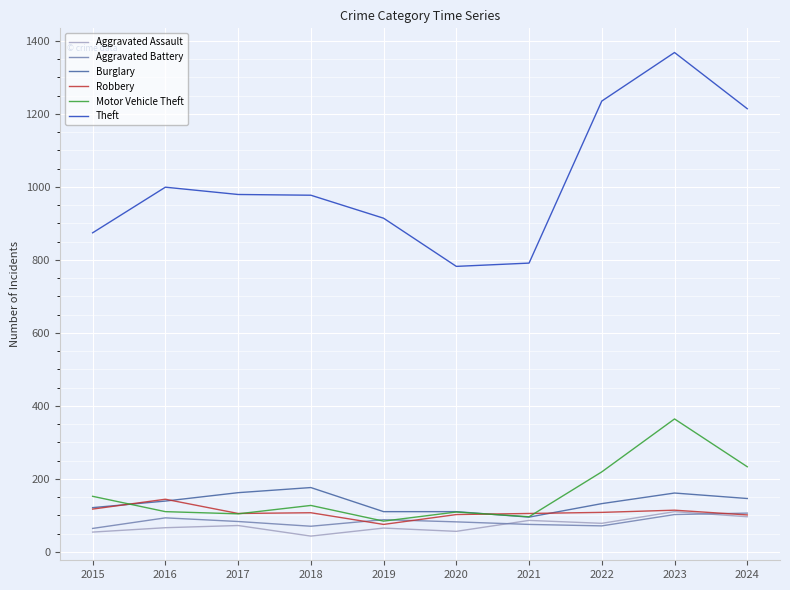

Is it true that Robbery equals 102 at 2020?

True